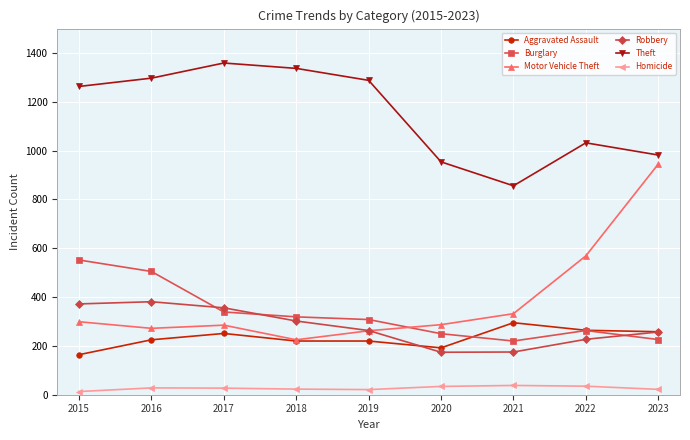

What is the difference between the maximum and second lowest values in the Theft series?

405